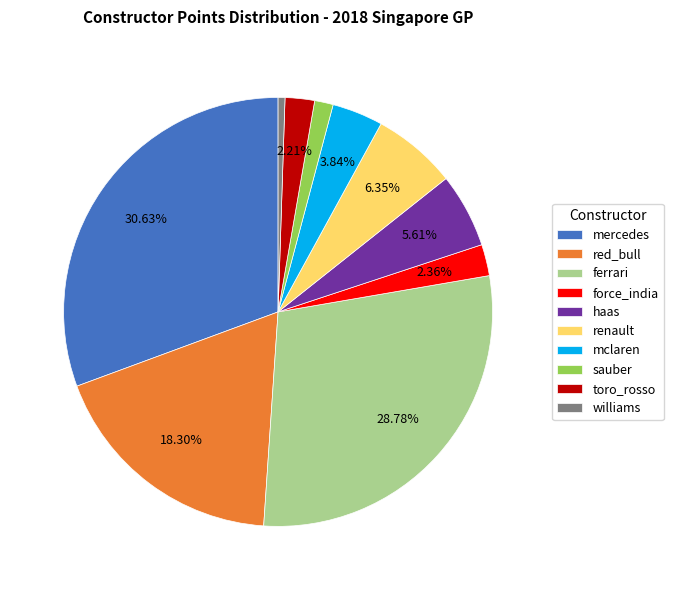

How many segments does this pie chart have?

10